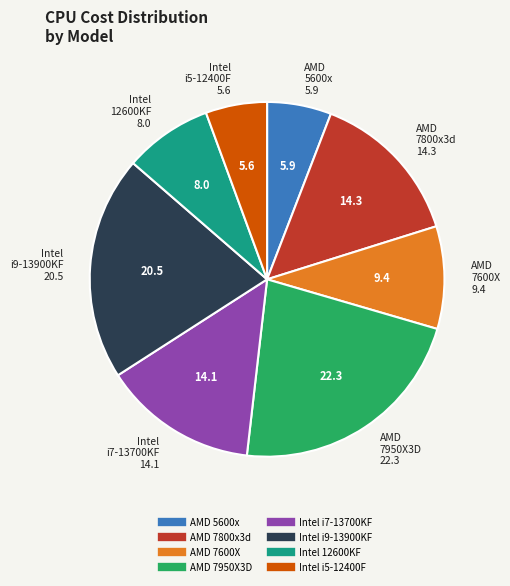

Does any single category account for the majority?

No